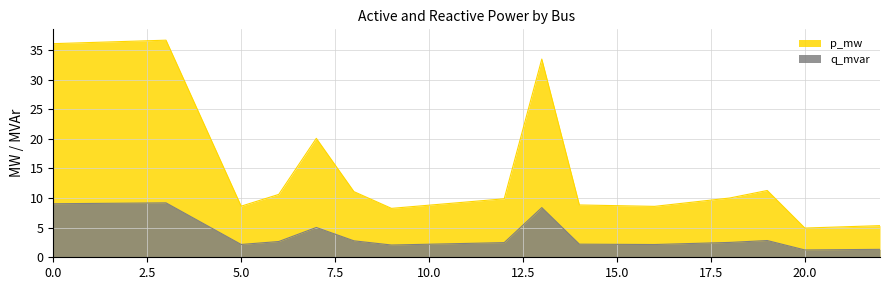

Between 5 and 14, which series saw the biggest shift?

p_mw